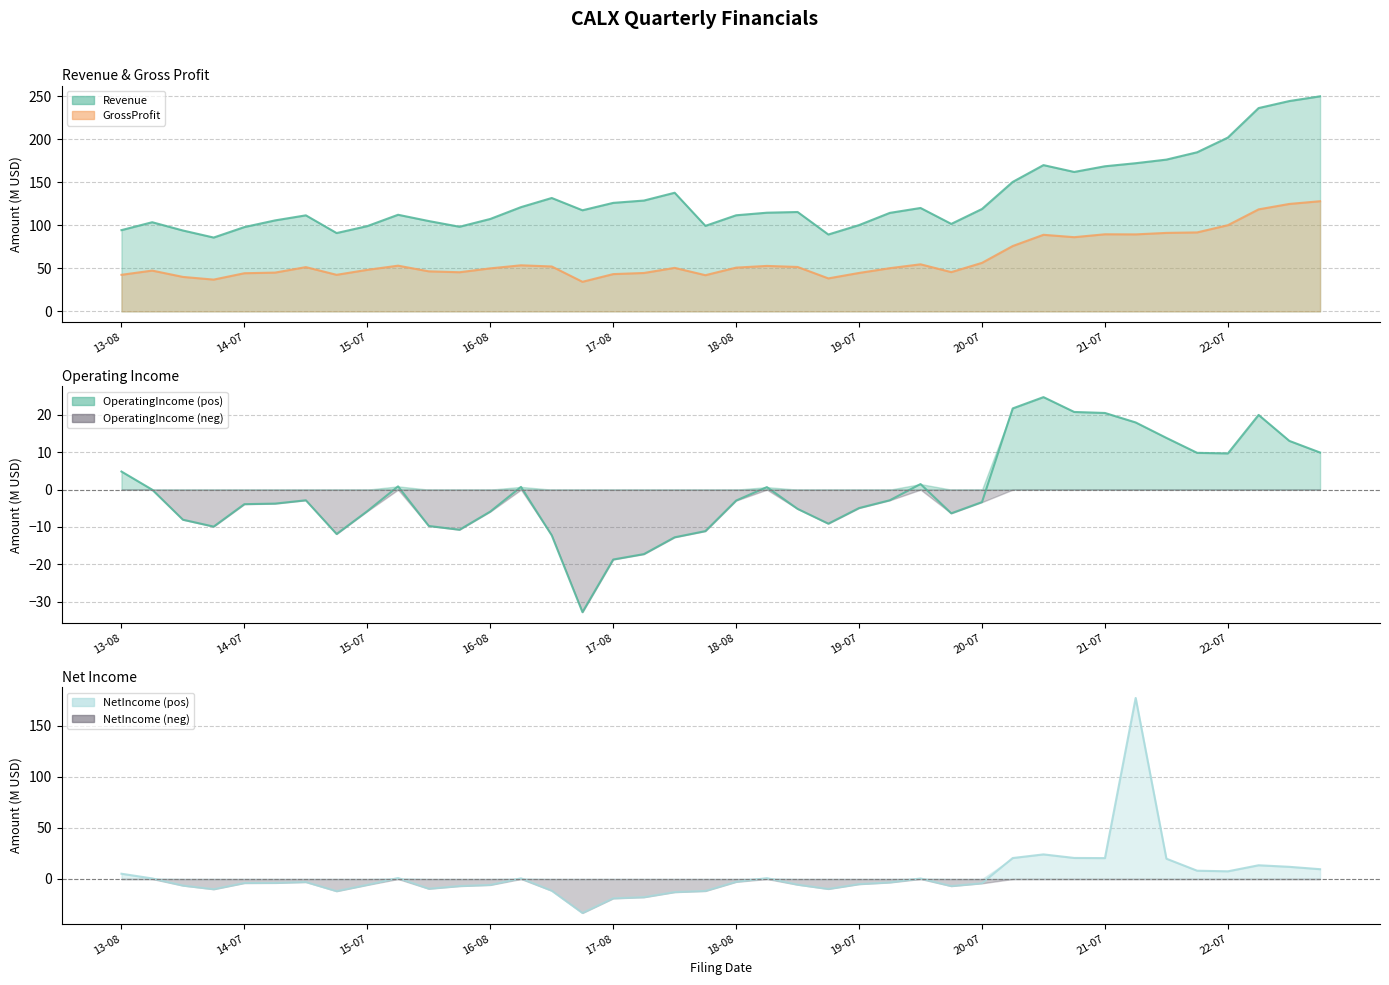

Which category has the highest value across all series?

2023-04-24